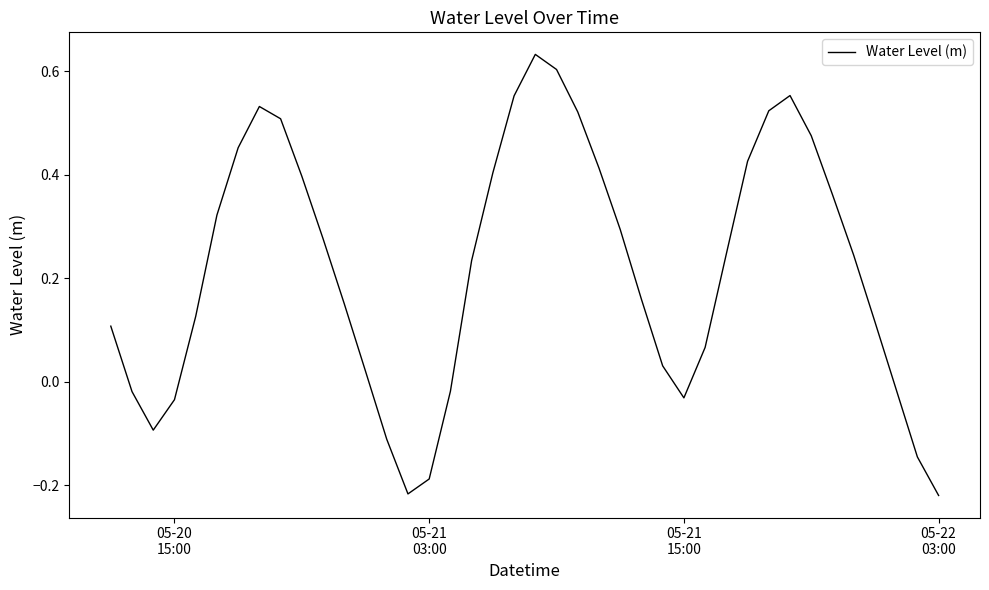

How many values are above zero?

29